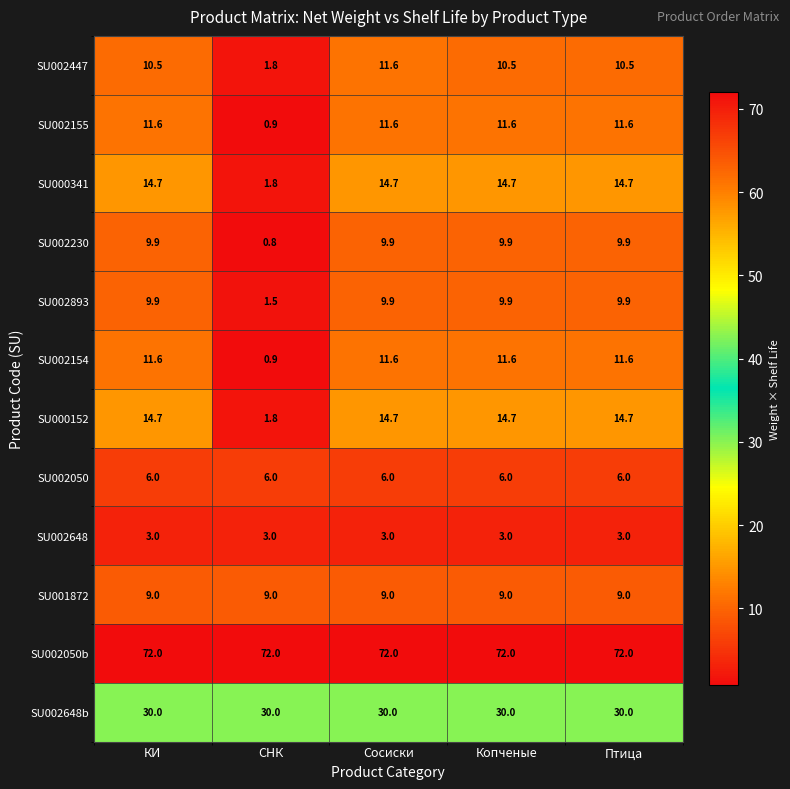

What is the difference between the highest and lowest values at Птица?

69.0